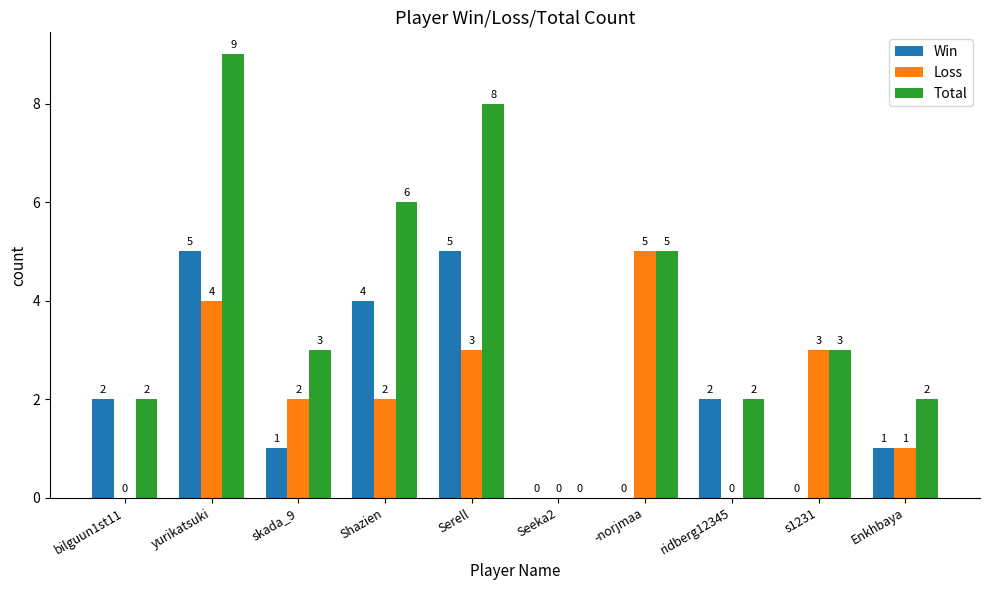

How many data points does each series have?

10